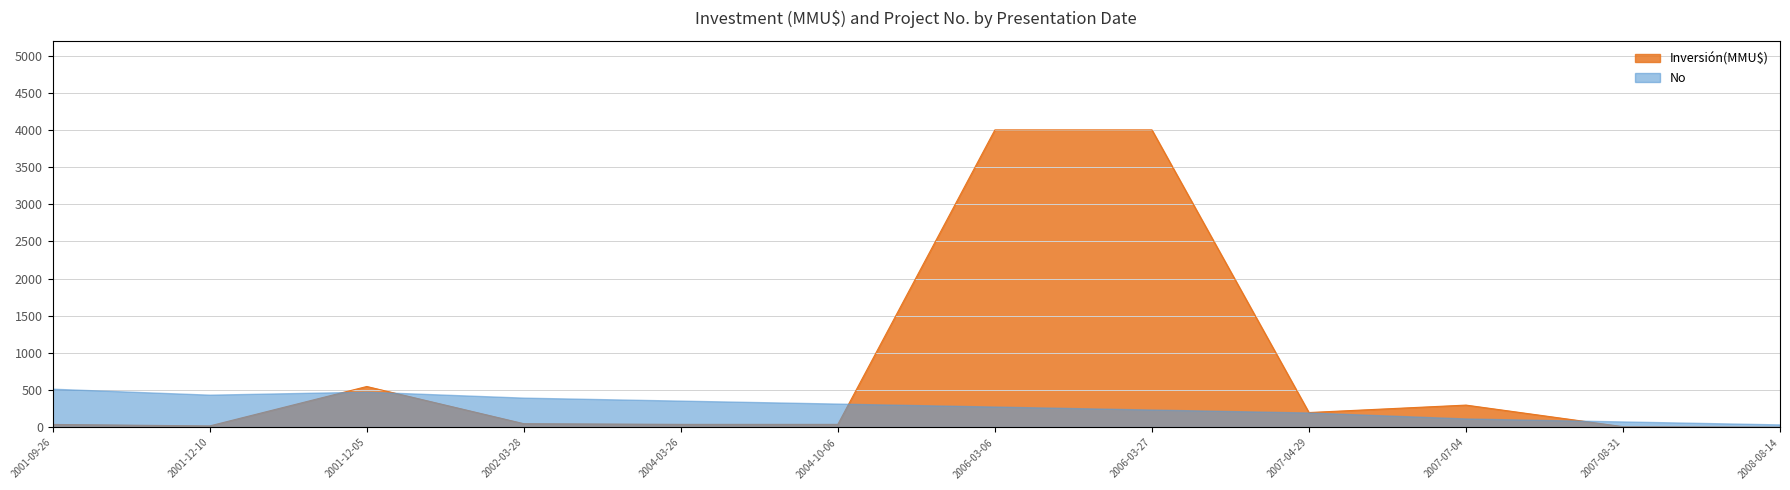

Between 2004-10-06 and 2008-08-14, which is larger?

2004-10-06